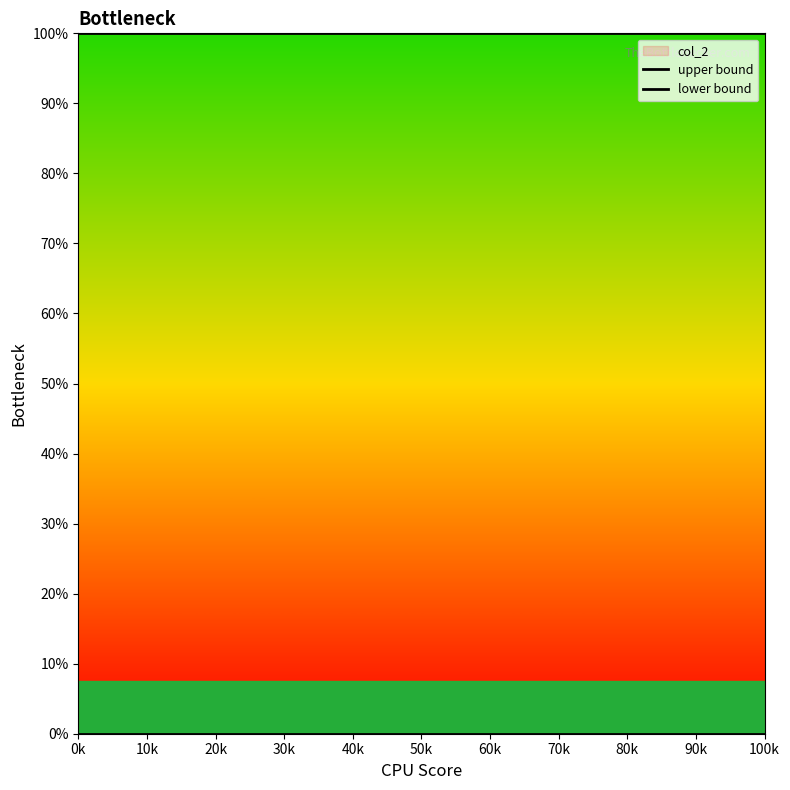

True or false: lower bound has a value of -2 at 80k.

False